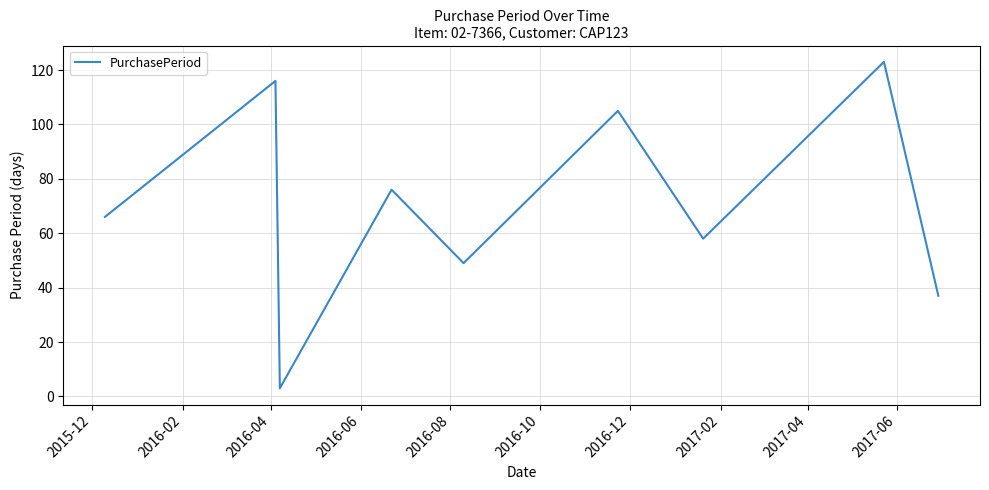

What is the difference between the maximum and minimum values?

120